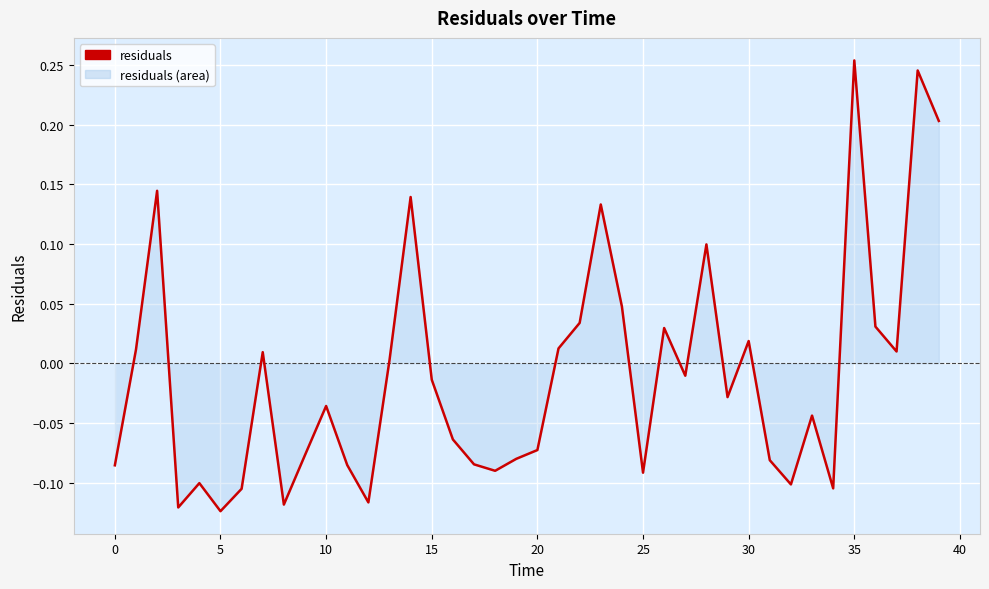

Does the chart display data point markers on the line(s)?

No